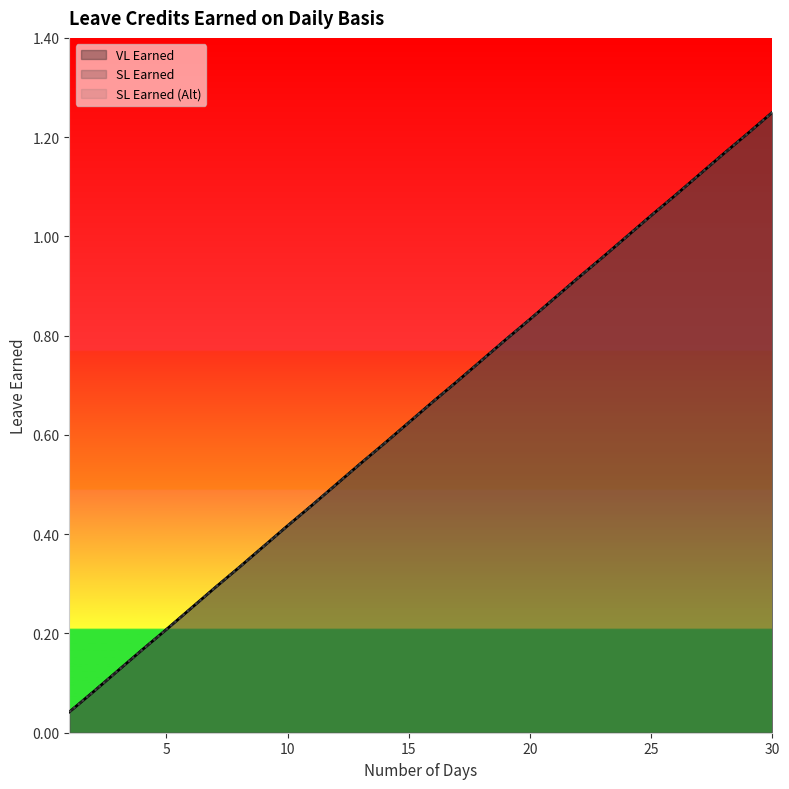

What is the greatest value displayed?

1.2